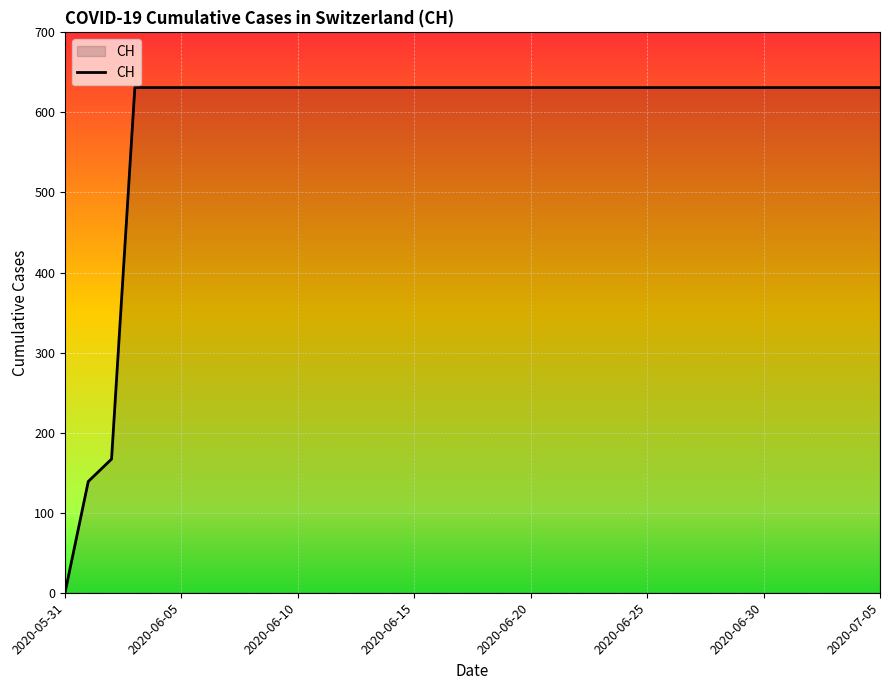

What is the greatest value displayed?

631